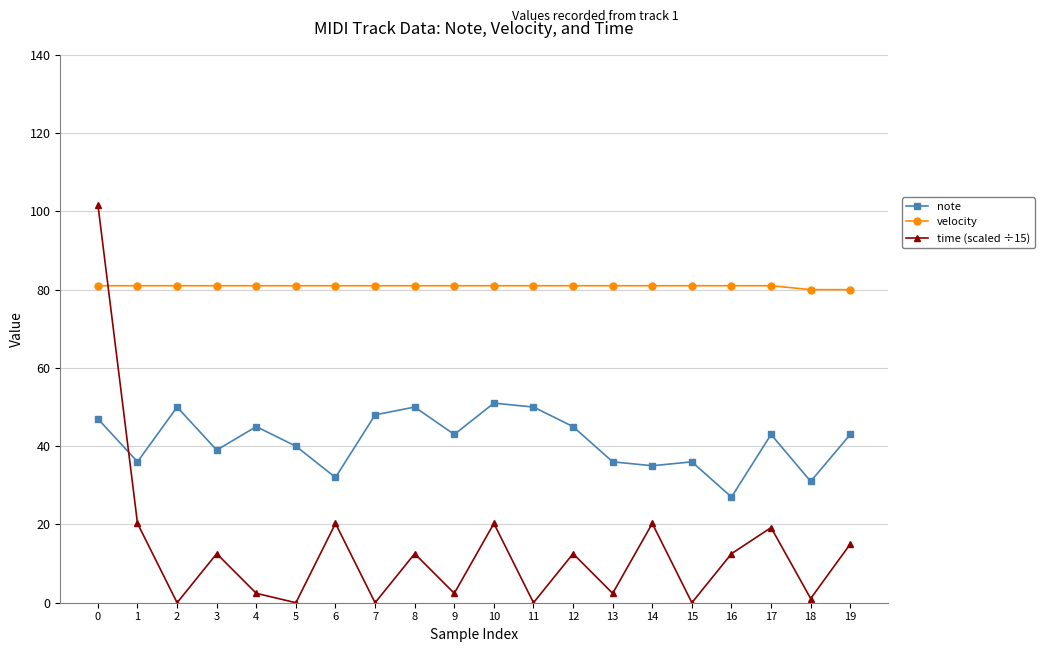

What is the value of the time (scaled ÷15) point at the 19th from the left?

1.1